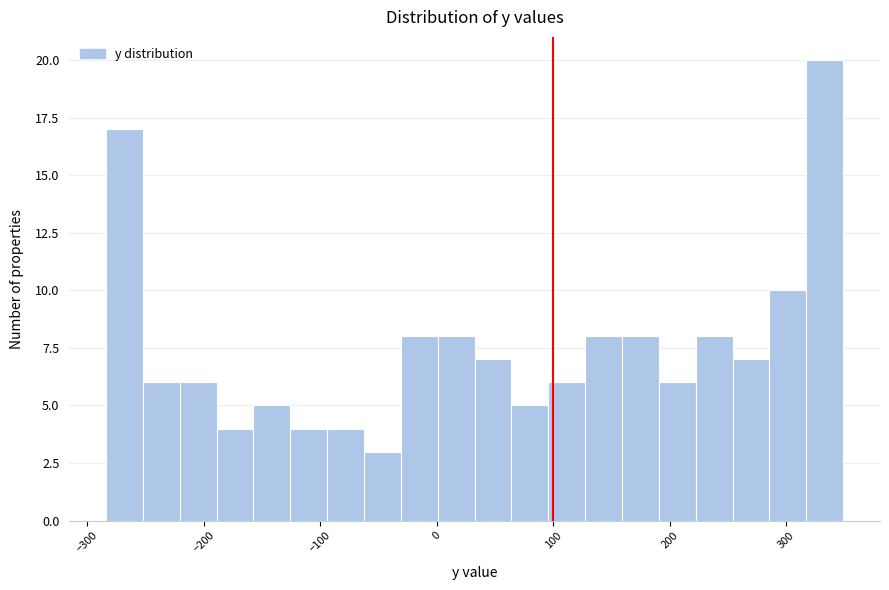

Around what value on the x-axis is the tallest bar? Give the approximate position of its centre, as read against the axis.

330